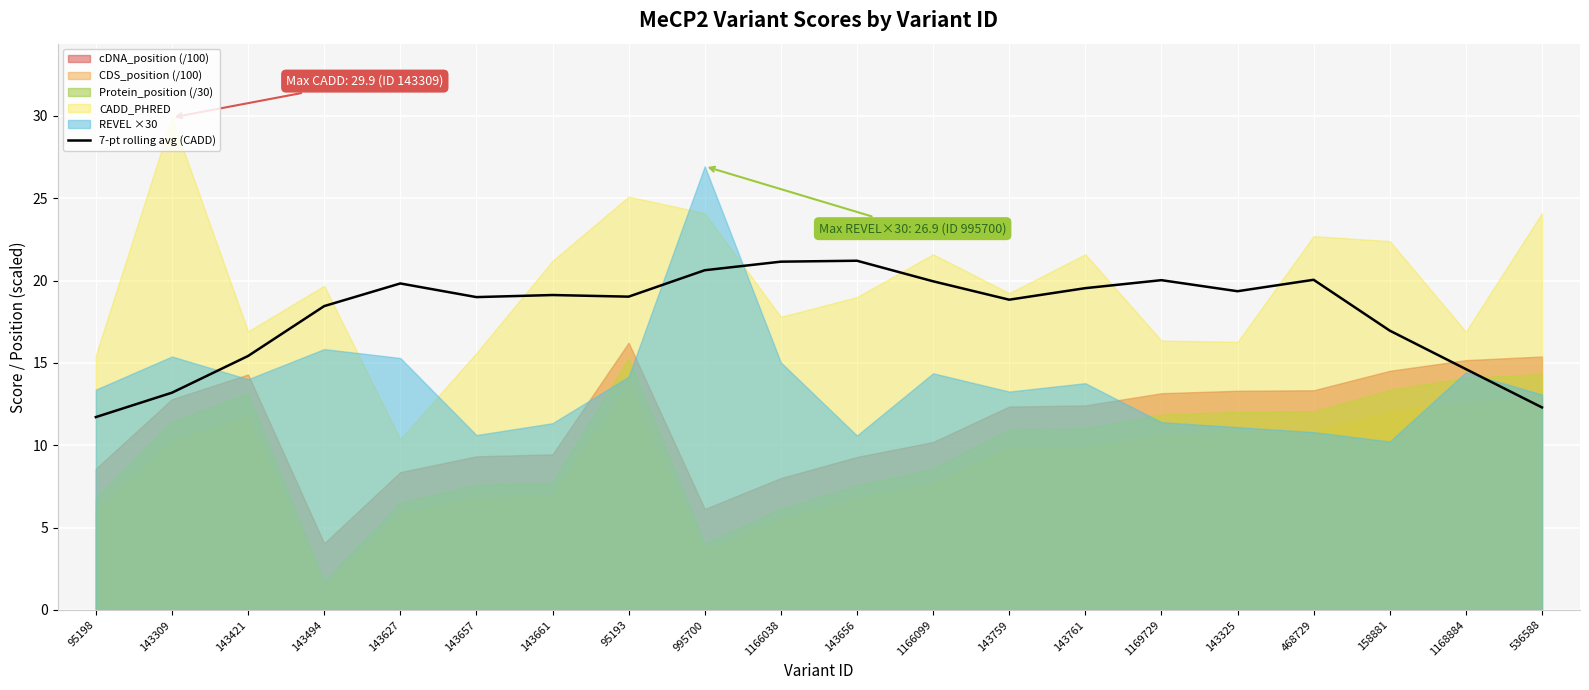

Reading right to left, extract all data points from this chart.

536588=12.3	1168884=14.6	158881=17.0	468729=20.0	143325=19.4	1169729=20.0	143761=19.5	143759=18.8	1166099=20.0	143656=21.2	1166038=21.1	995700=20.6	95193=19.0	143661=19.1	143657=19.0	143627=19.8	143494=18.4	143421=15.4	143309=13.2	95198=11.7